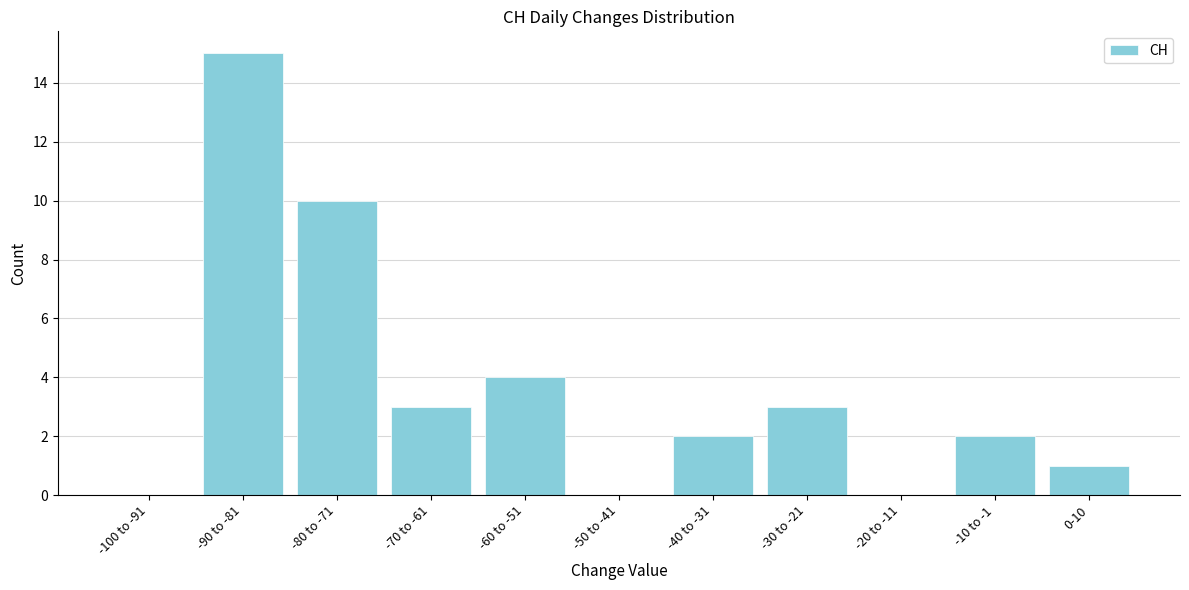

Reading left to right, extract all data points from this chart.

-100 to -91=0	-90 to -81=15	-80 to -71=10	-70 to -61=3	-60 to -51=4	-50 to -41=0	-40 to -31=2	-30 to -21=3	-20 to -11=0	-10 to -1=2	0-10=1